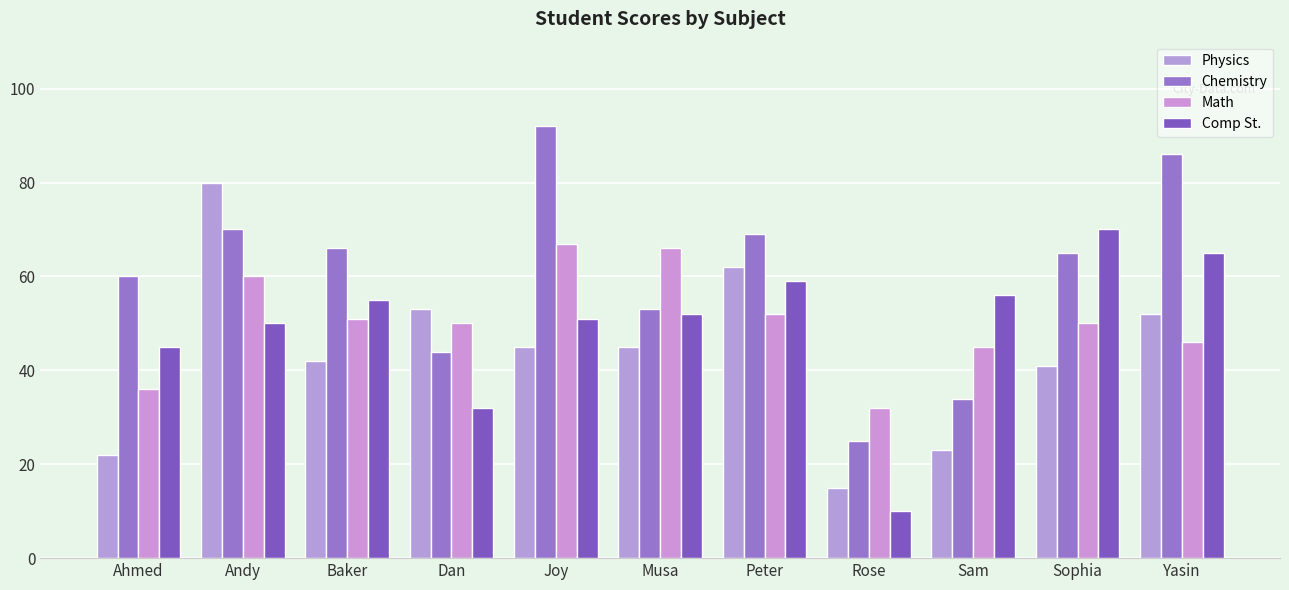

Is the value of Physics at Rose greater than the value of Math at Sam?

No